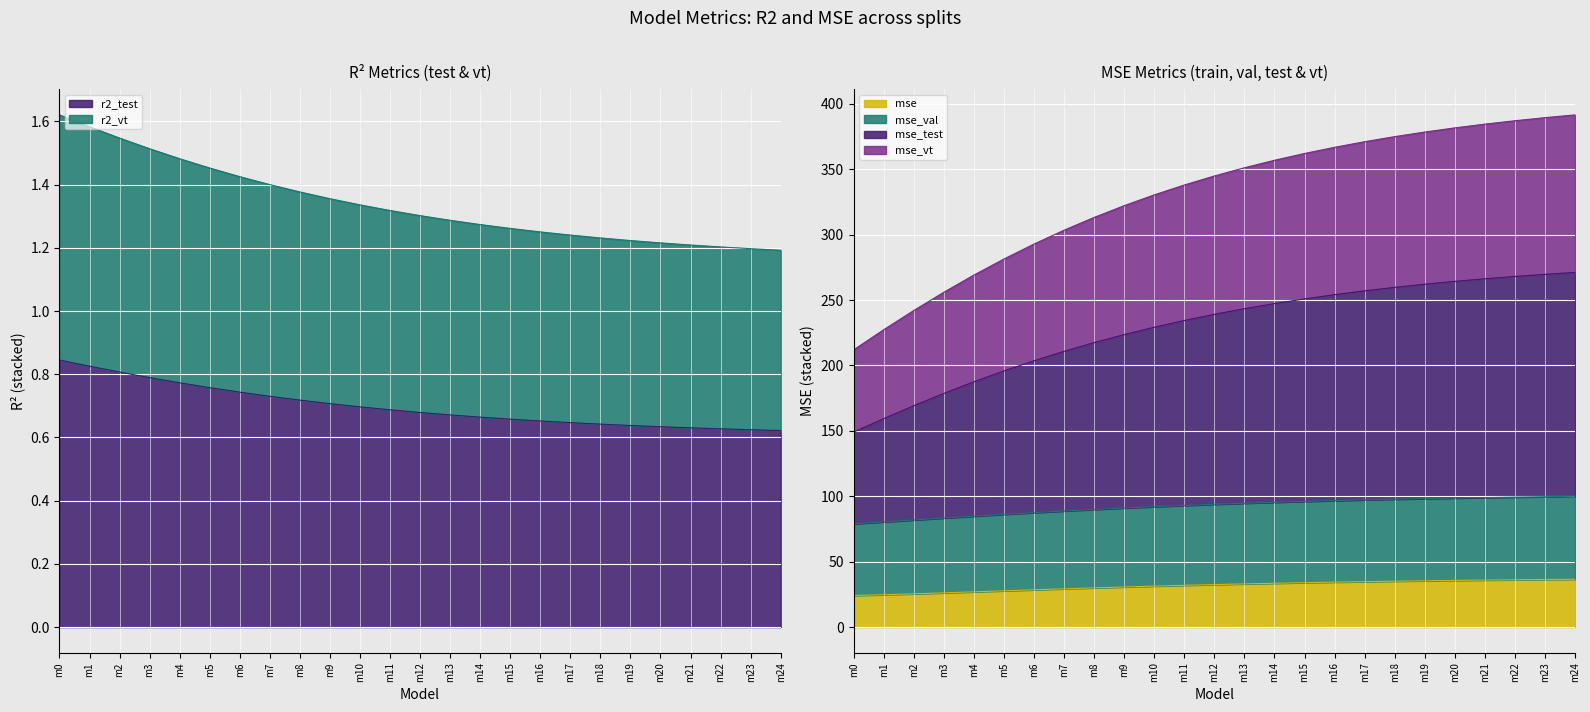

At how many categories does at least one series exceed 265?

21